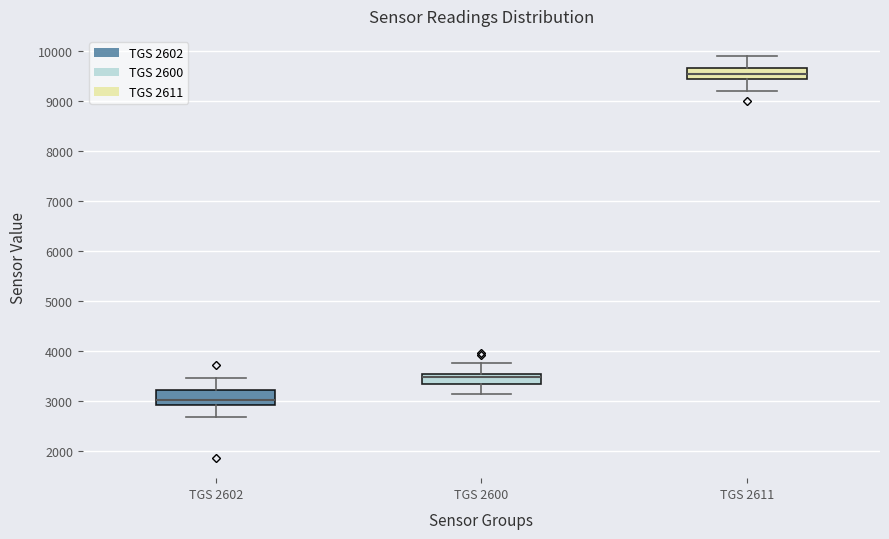

Which box's median line is the lowest?

TGS 2602